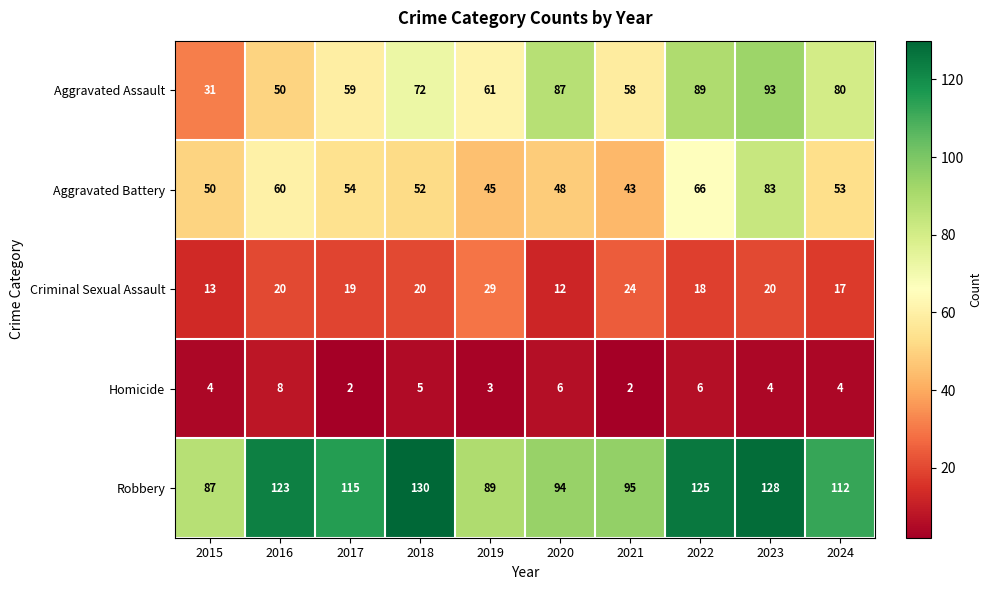

What is the difference between the maximum and second lowest values in the Aggravated Assault series?

43